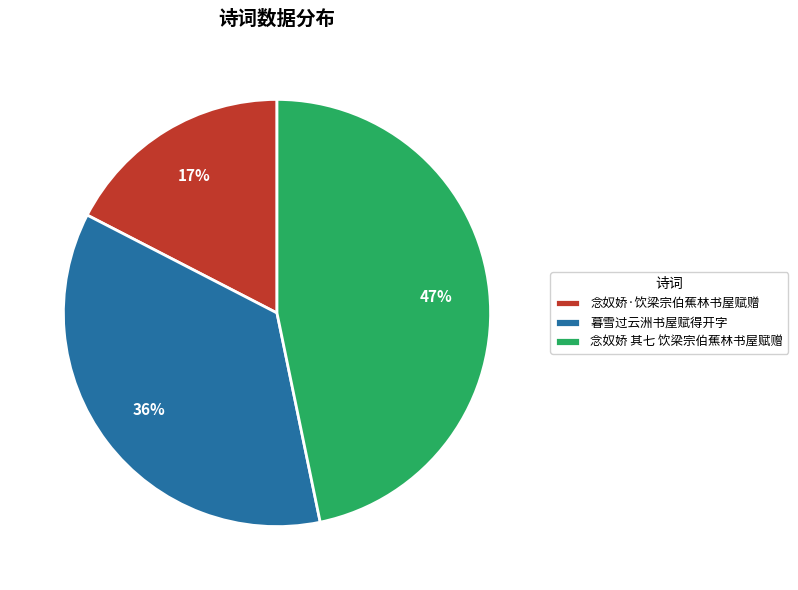

Combined, do 念奴娇·饮梁宗伯蕉林书屋赋赠 and 暮雪过云洲书屋赋得开字 account for over 50%?

Yes